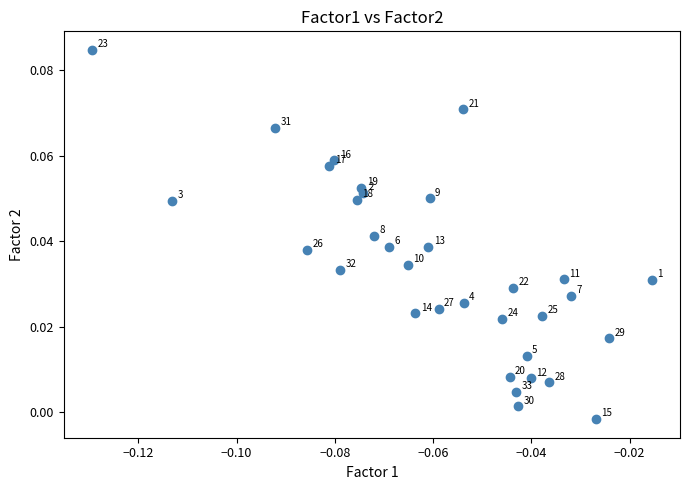

Count the number of points in this scatter plot.

33